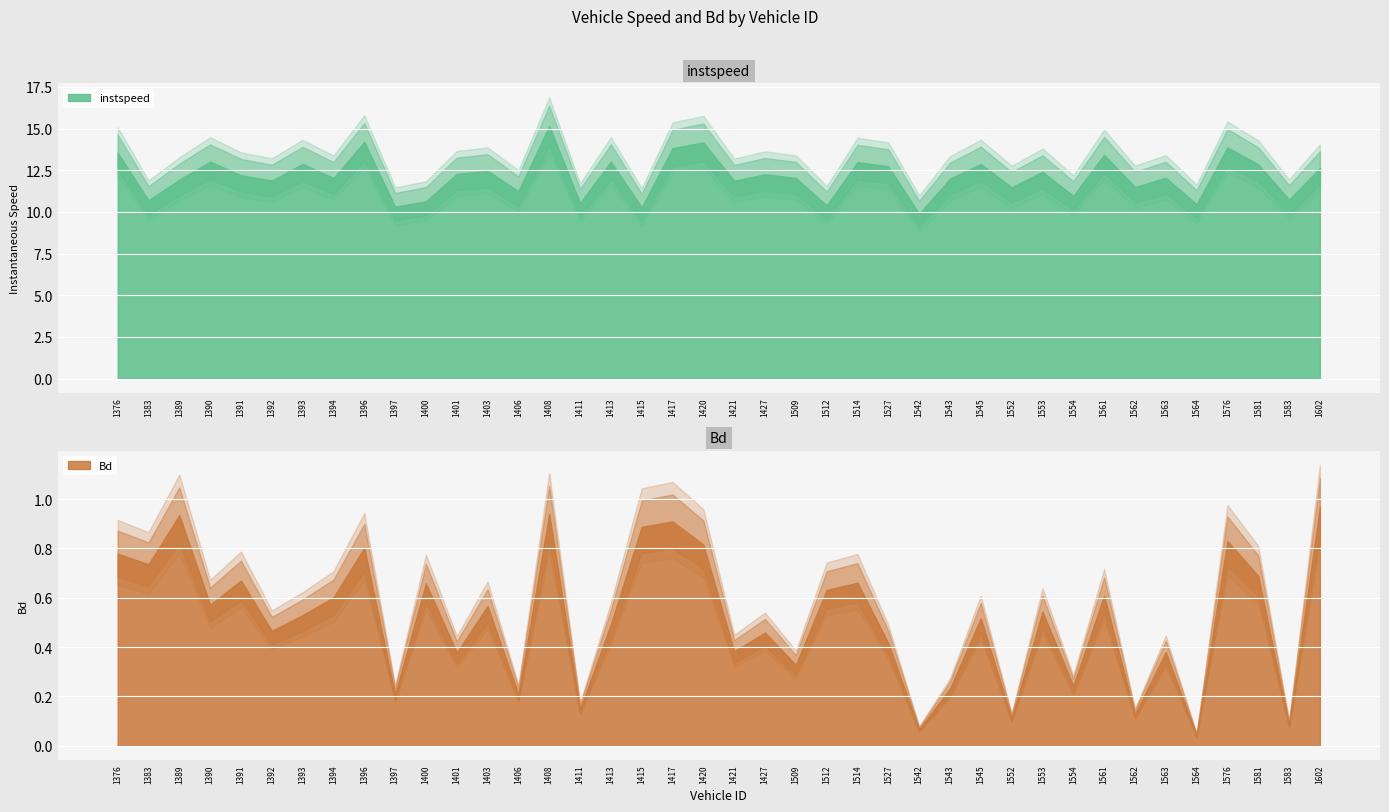

Where is the first local minimum for instspeed?

1383